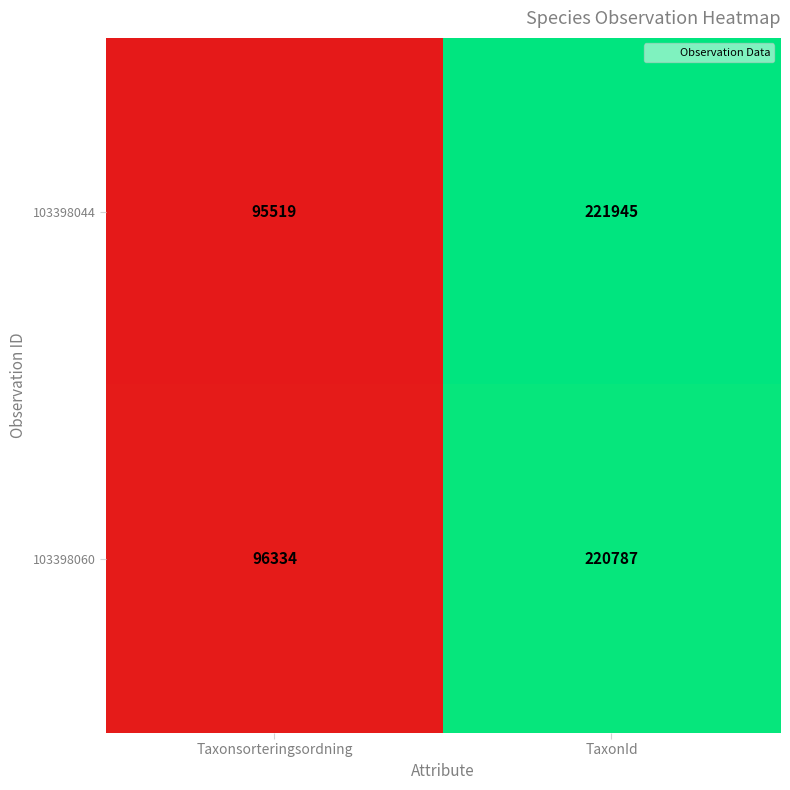

Reading right to left, transcribe all the data shown in this chart.

103398044: 221945	95519
103398060: 220787	96334